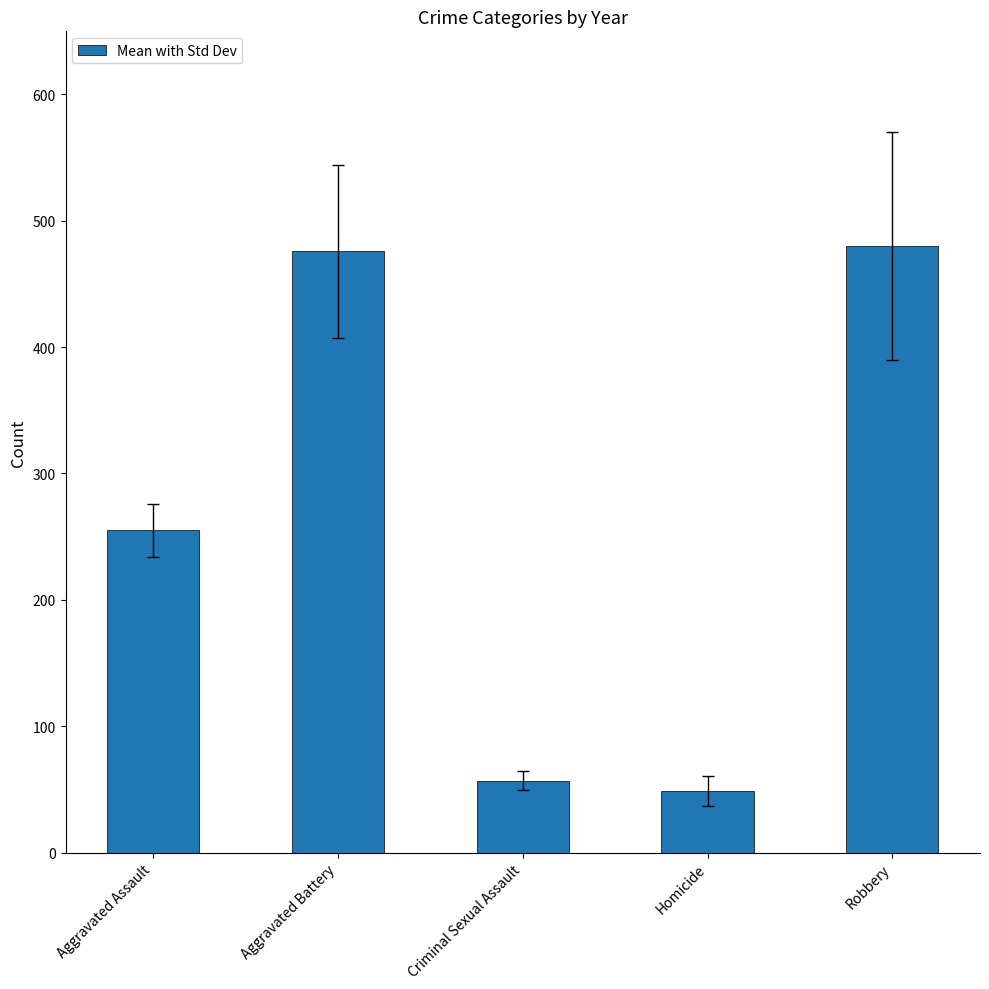

What is the label of the 4th bar from the right?

Aggravated Battery